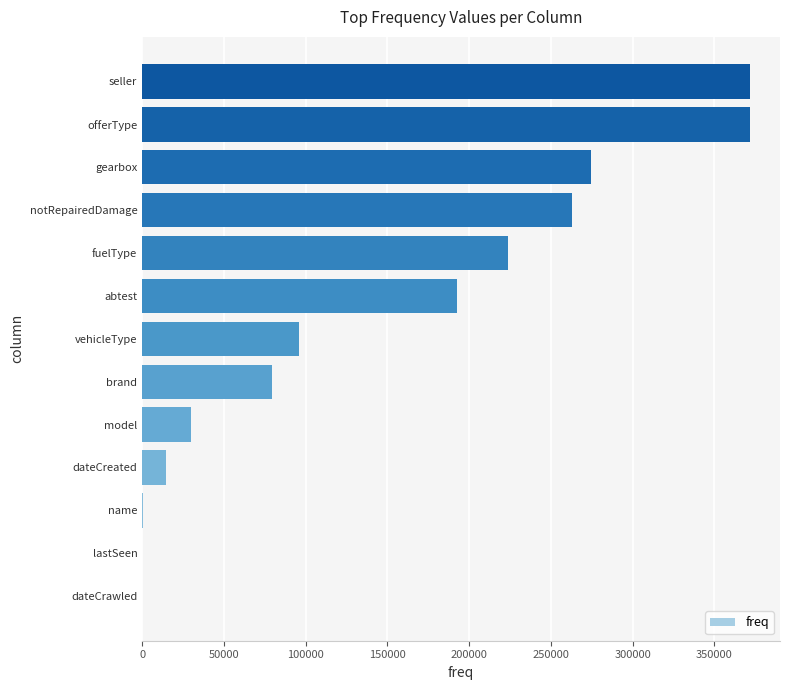

What is the ratio of the value at vehicleType to the value at fuelType?

0.4